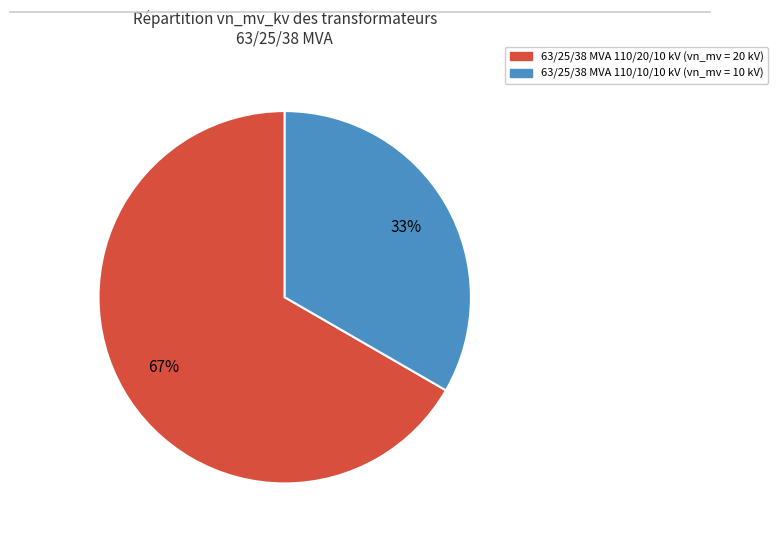

True or false: 63/25/38 MVA 110/10/10 kV accounts for 33% of the total.

True